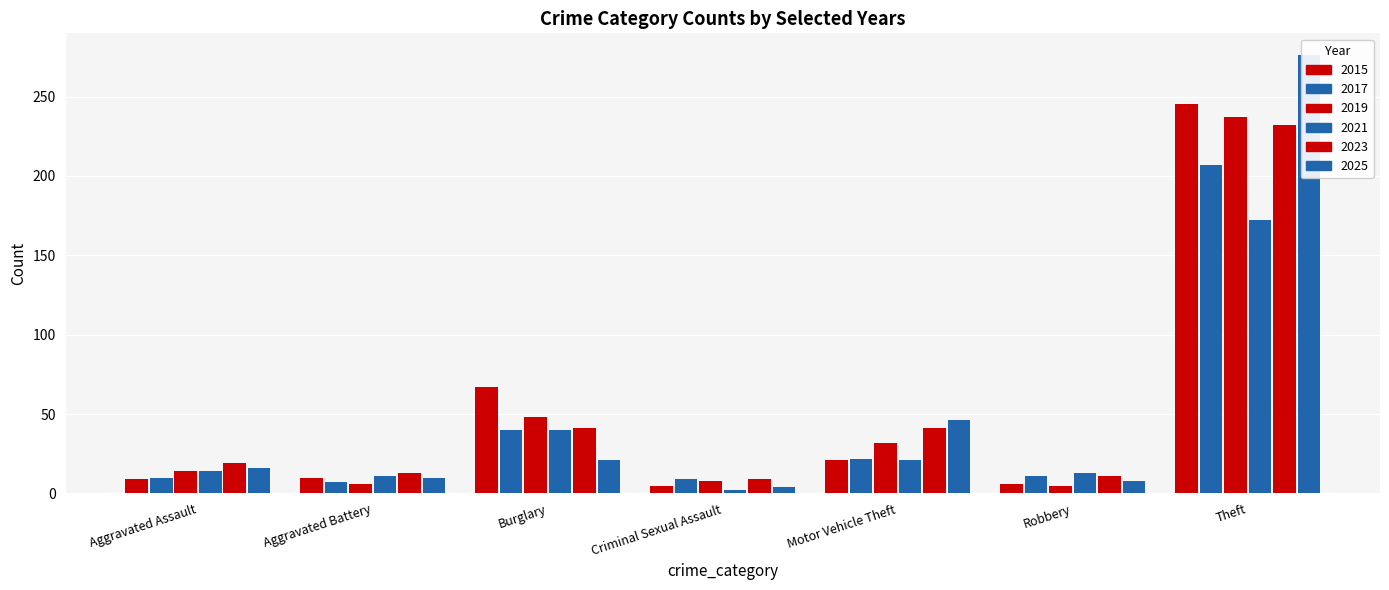

What position from the left is Robbery?

6